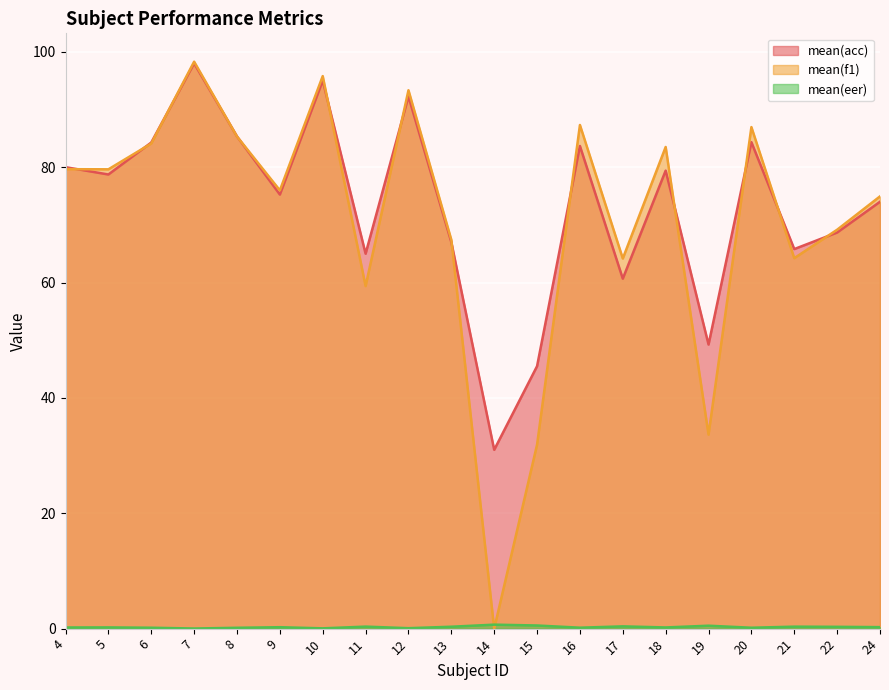

The value of mean(f1) at 7 is 129.6. True or false?

False